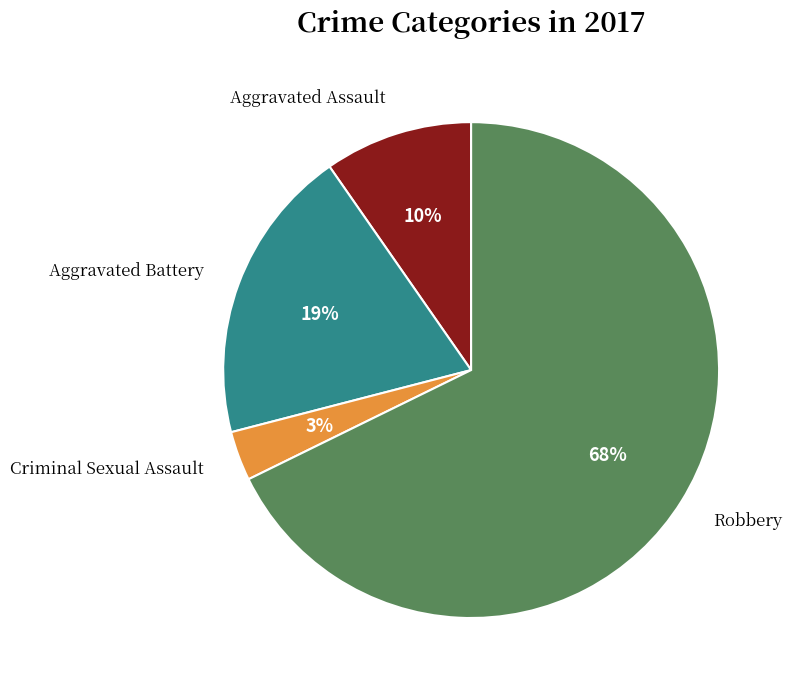

Is there a majority slice in this chart?

Yes